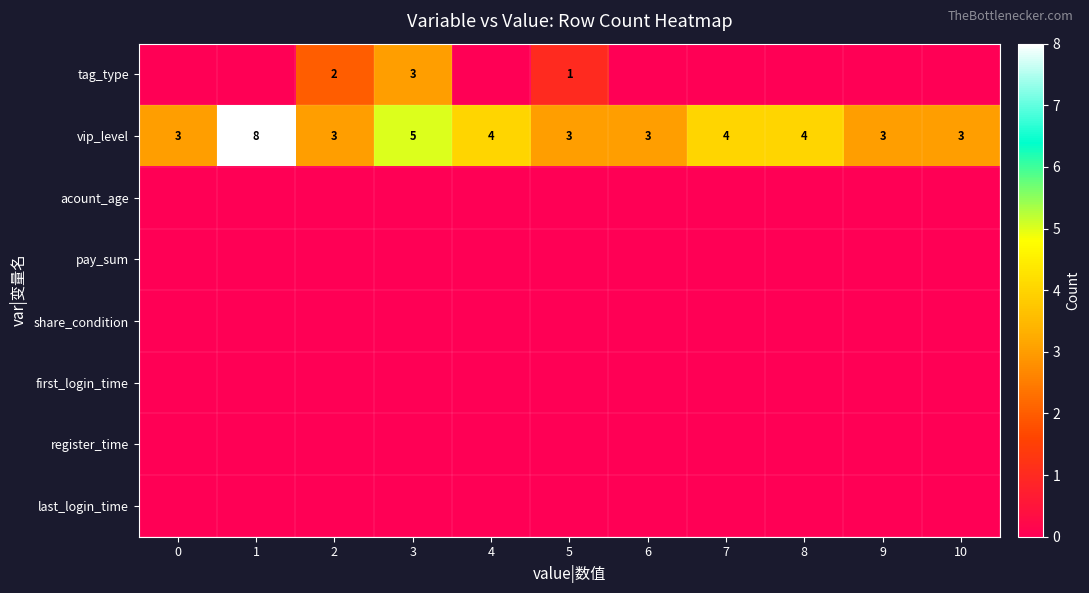

True or false: vip_level has a value of 3 at 0.

True